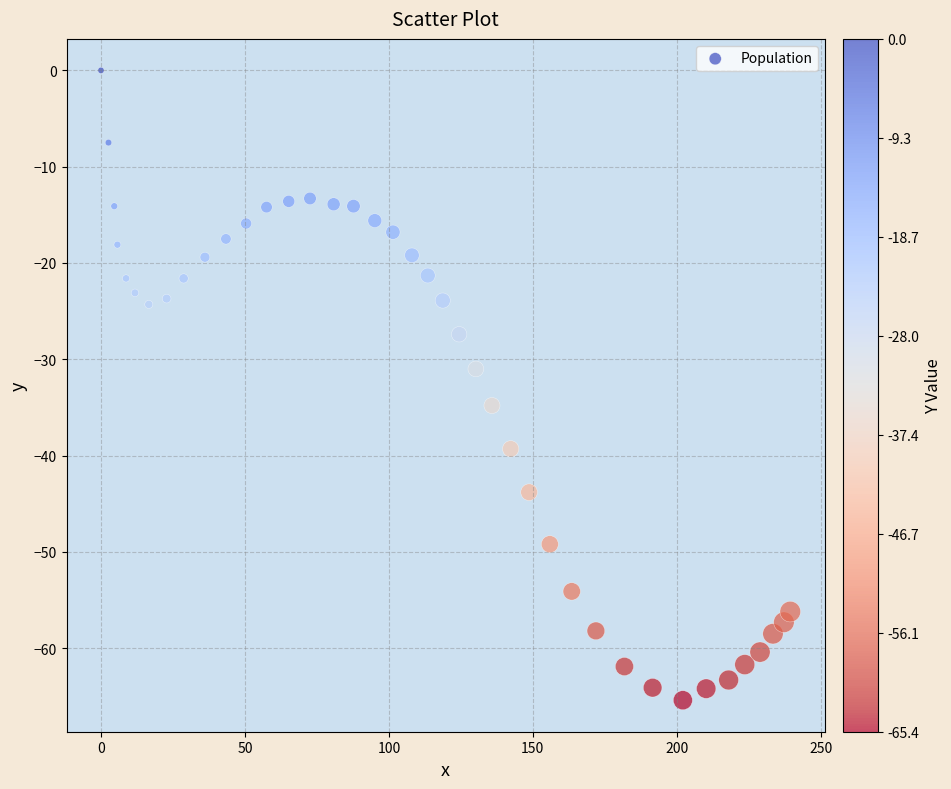

What Y value in the scatter plot is closest to -32?

-31.0